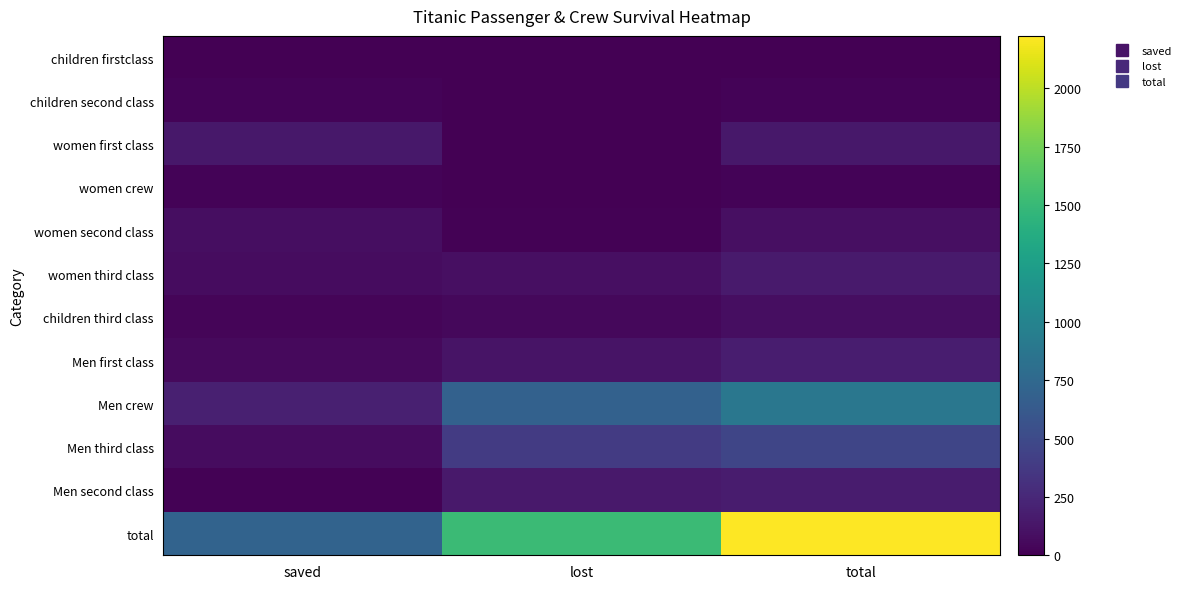

Reading left to right, transcribe all the data shown in this chart.

children firstclass: saved=6	lost=0	total=6
children second class: saved=24	lost=0	total=24
women first class: saved=140	lost=4	total=144
women crew: saved=20	lost=3	total=23
women second class: saved=80	lost=13	total=93
women third class: saved=76	lost=89	total=165
children third class: saved=27	lost=52	total=79
Men first class: saved=57	lost=118	total=175
Men crew: saved=192	lost=693	total=885
Men third class: saved=75	lost=387	total=462
Men second class: saved=14	lost=154	total=168
total: saved=711	lost=1513	total=2224